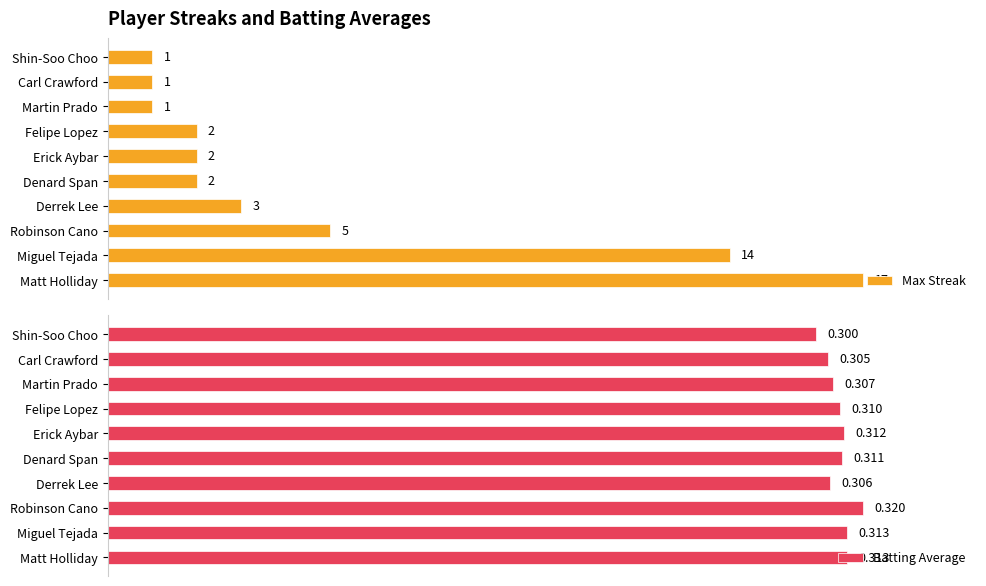

Is it true that Batting Average equals 137.9 at Felipe Lopez?

False